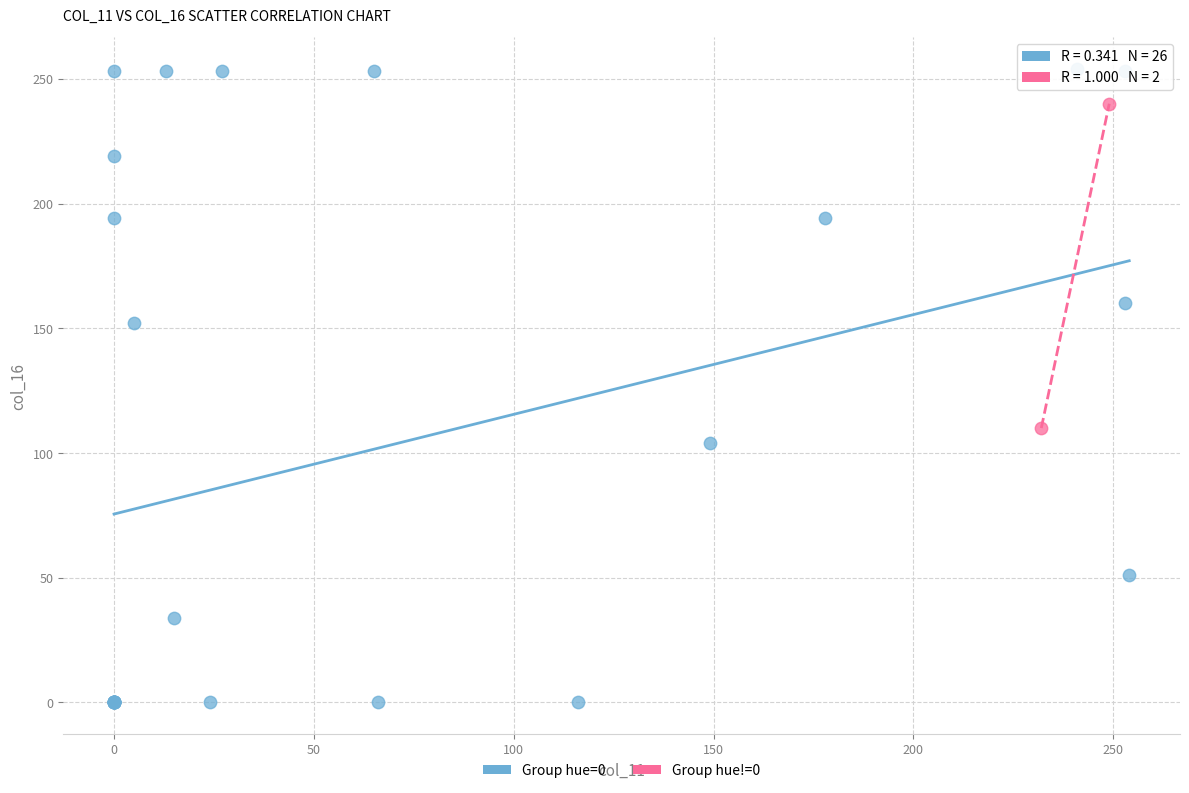

What are all the series names shown in the legend?

Group hue=0, Group hue!=0